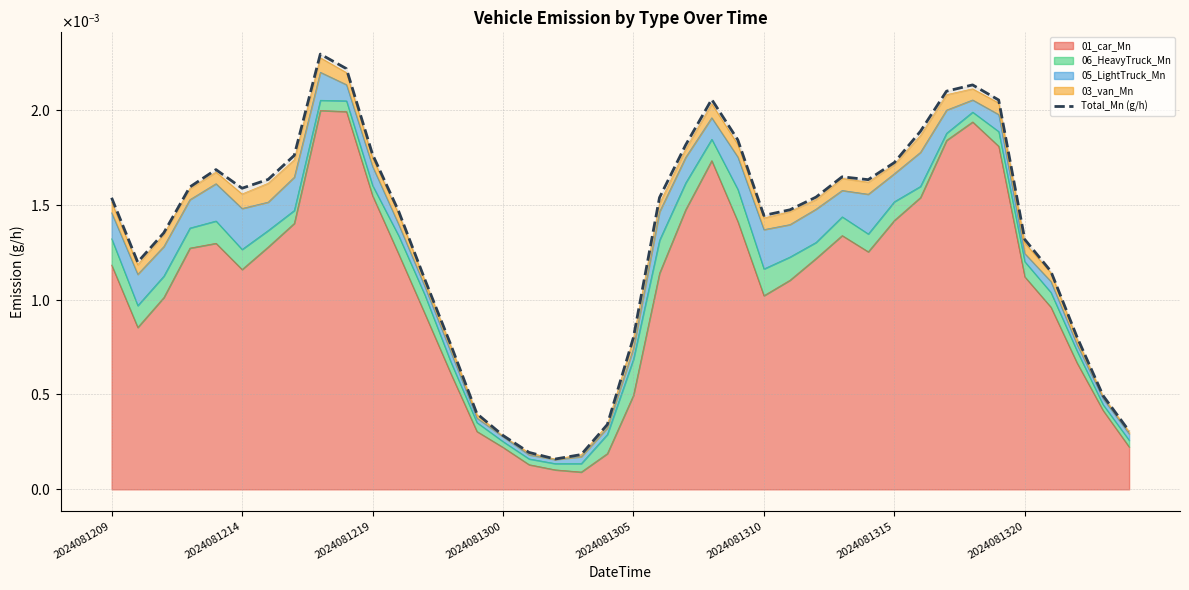

The value at 2024081219 is 0.0. True or false?

True